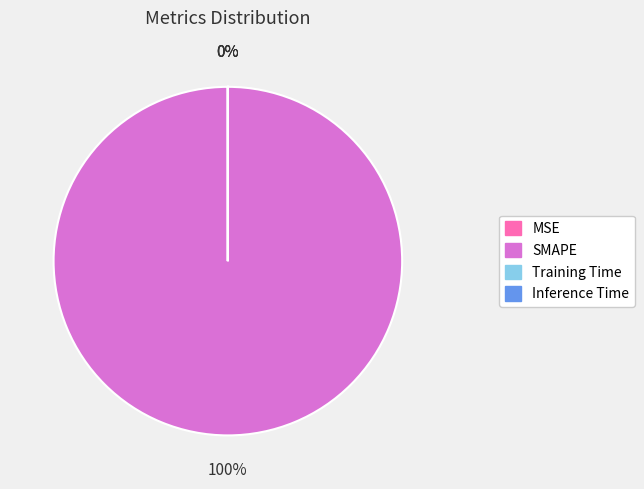

What percentage is the SMAPE slice, to the nearest percent?

100%